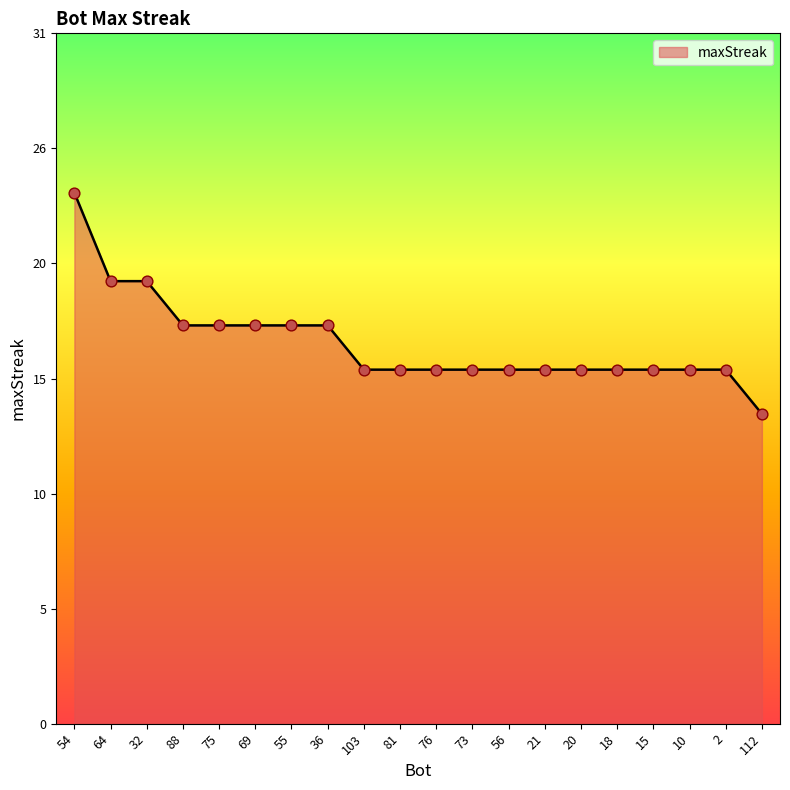

Does the chart have visible grid lines?

No